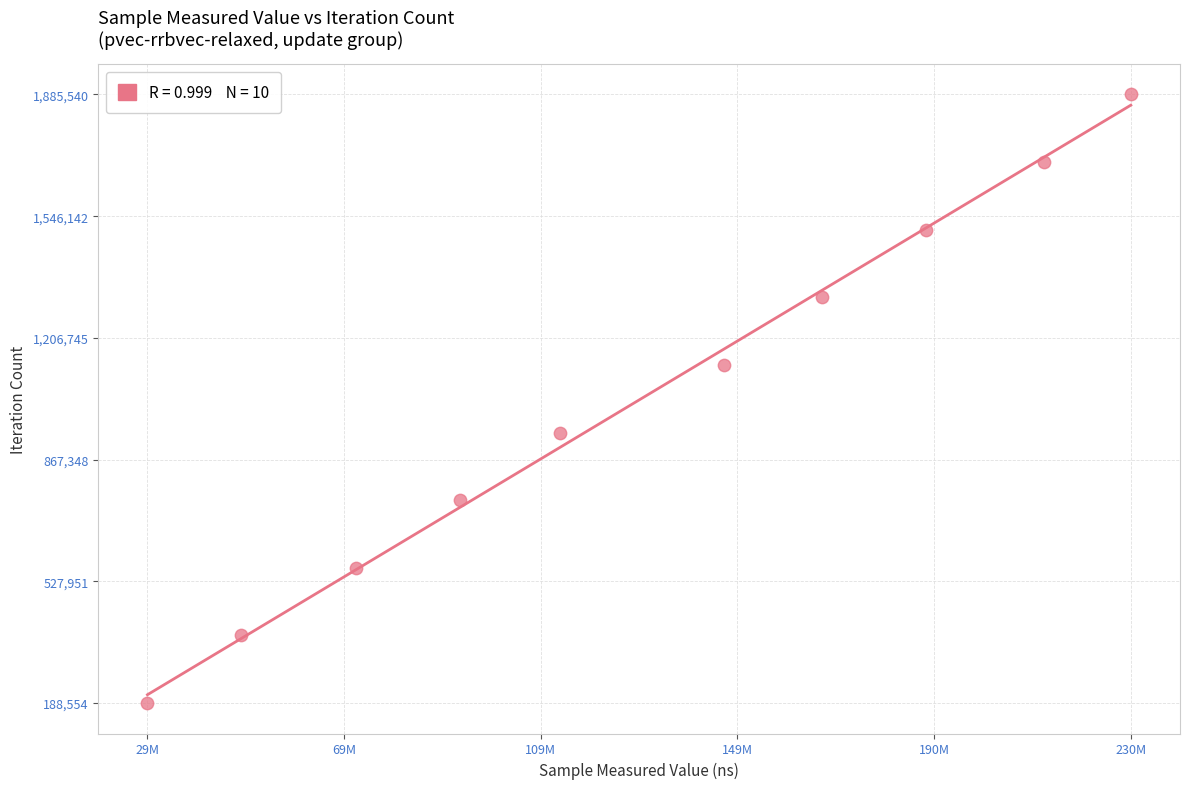

What is the range of X values (max minus min)?

201189210